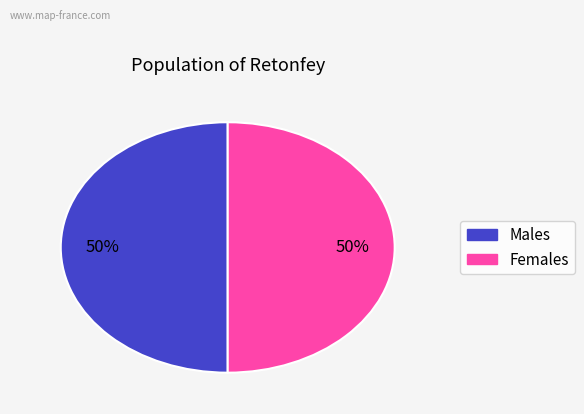

To the nearest percent, what is the average slice percentage?

50%